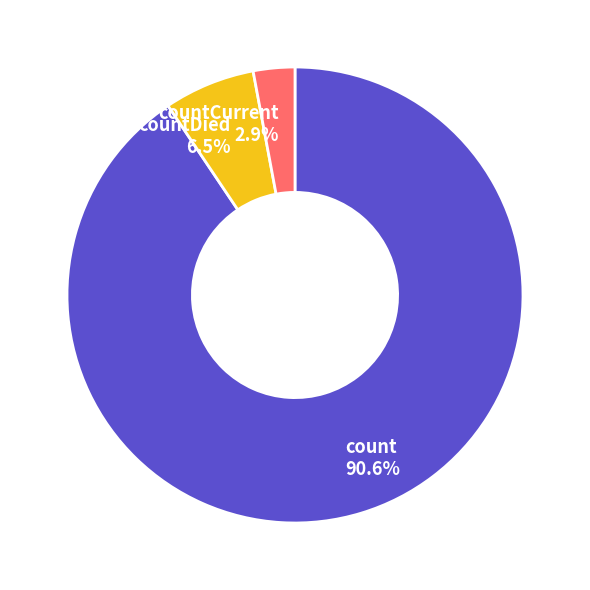

Rank the categories by value from highest to lowest.

count 90.6%, countDied 6.5%, countCurrent 2.9%